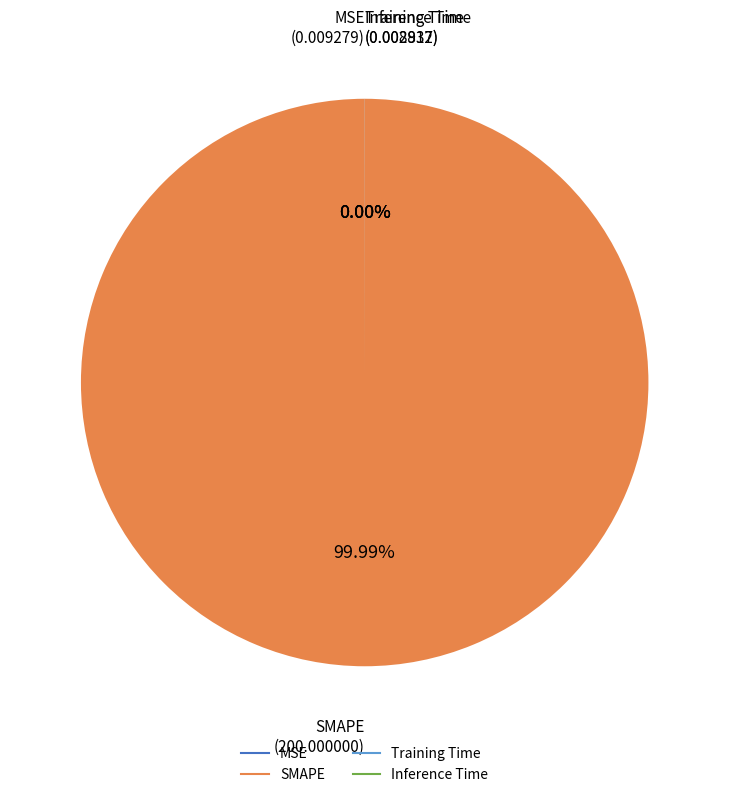

What is the largest slice in the pie chart?

SMAPE